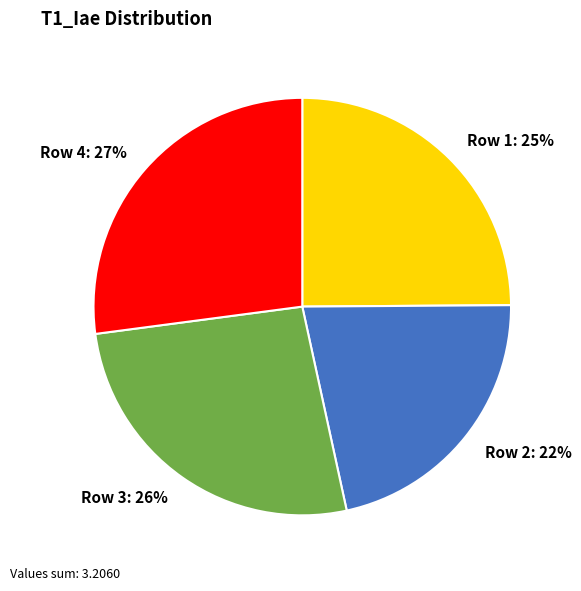

To the nearest percent, what portion does Row 3 represent?

26%